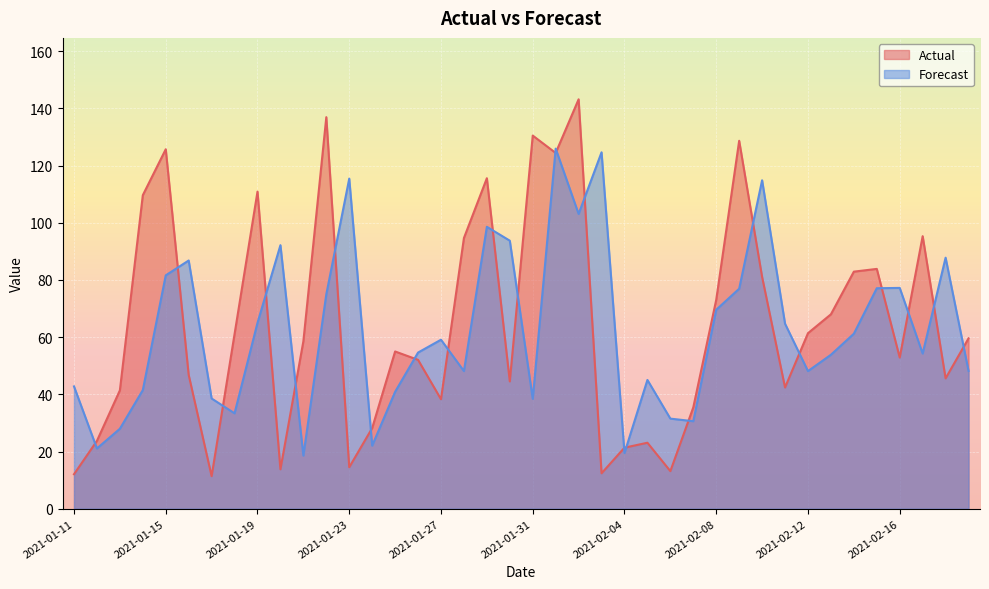

List the series in order of their overall mean, lowest first.

Forecast, Actual